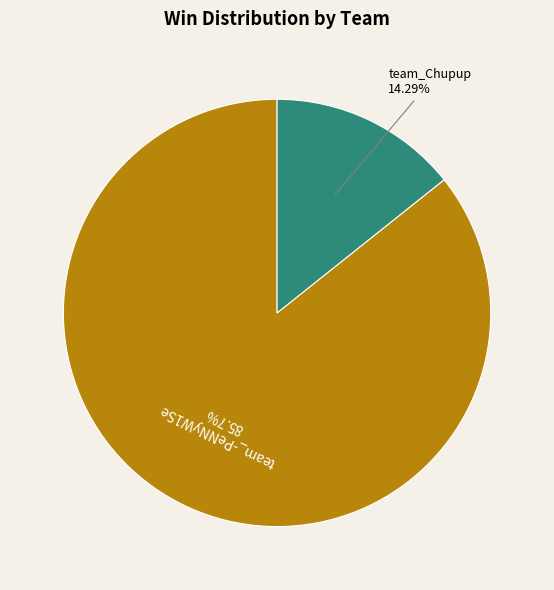

To the nearest percent, what is the difference between the largest and smallest slice percentages?

71%